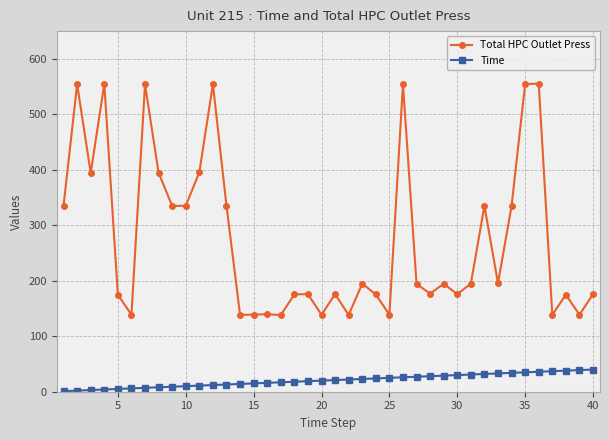

Count the number of data series in this chart.

2